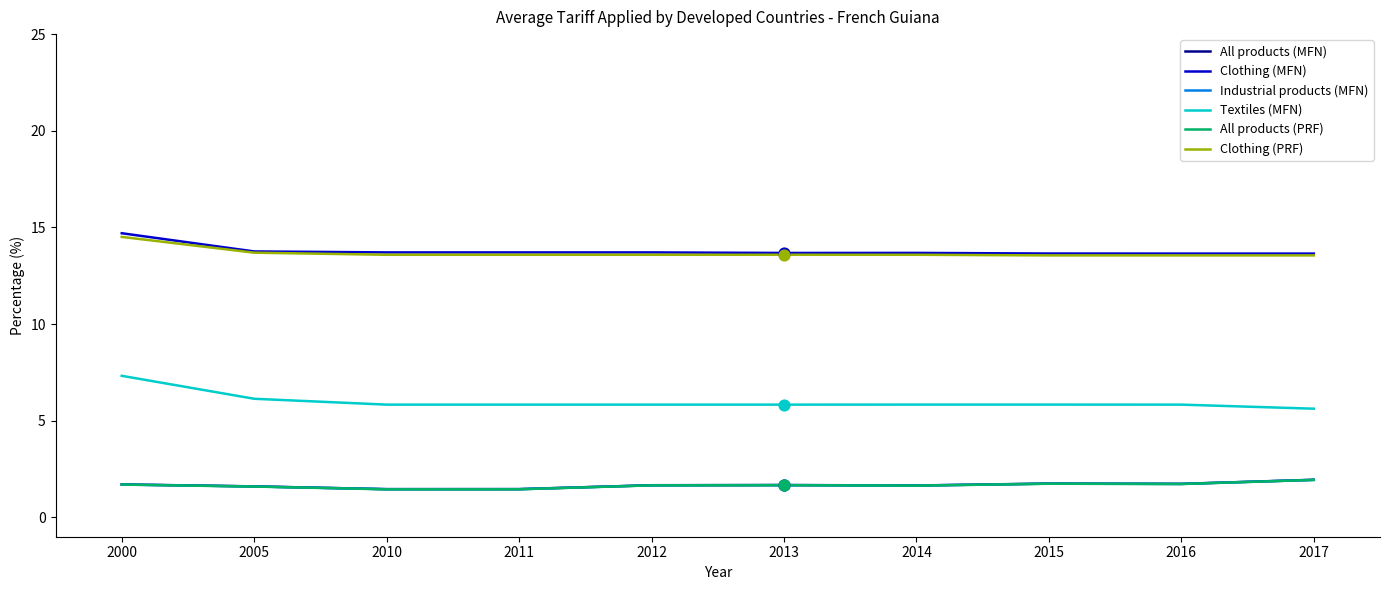

What is the difference between the highest and lowest values at 2012?

12.1